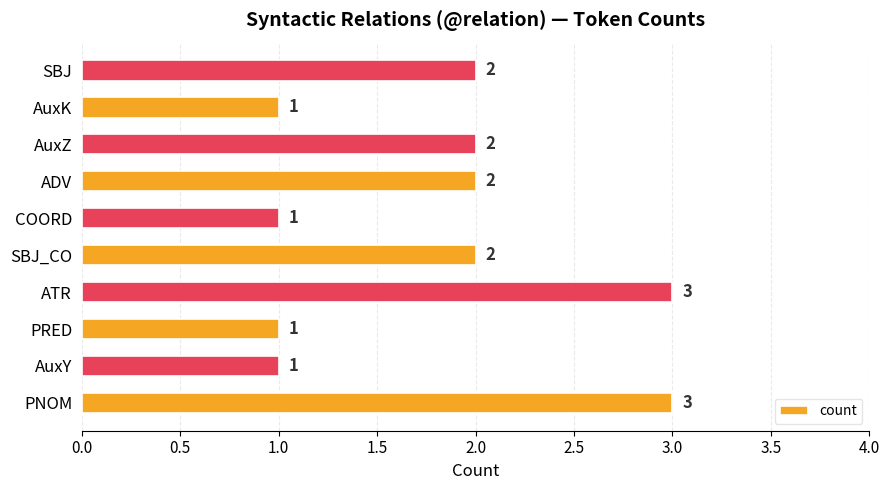

What is the ratio of the value at SBJ_CO to the value at COORD?

2.0